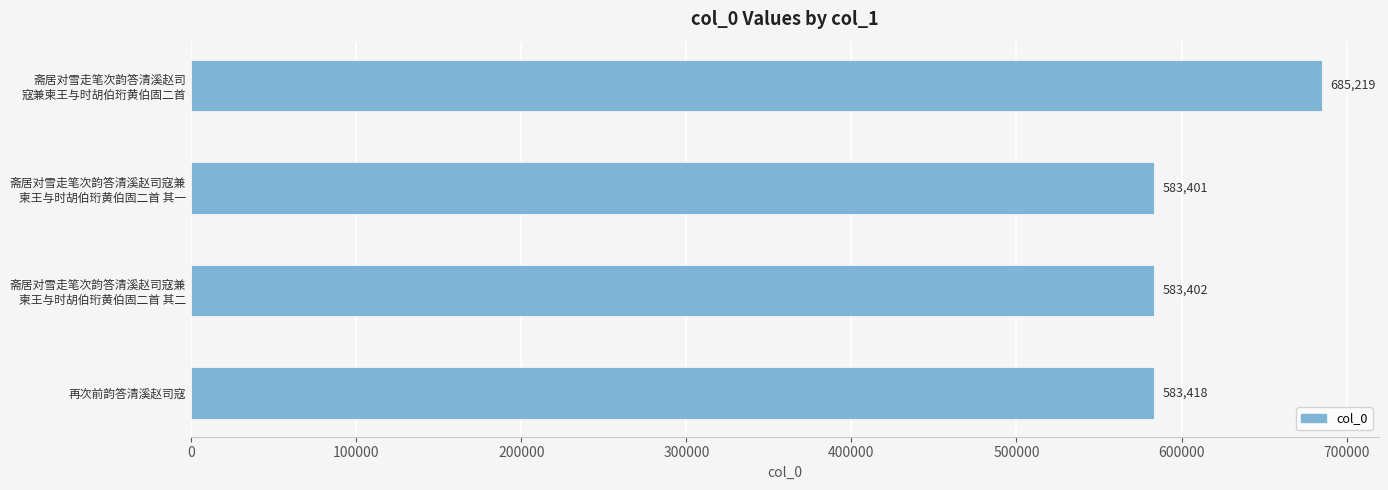

What is the difference between the maximum and minimum values?

101818